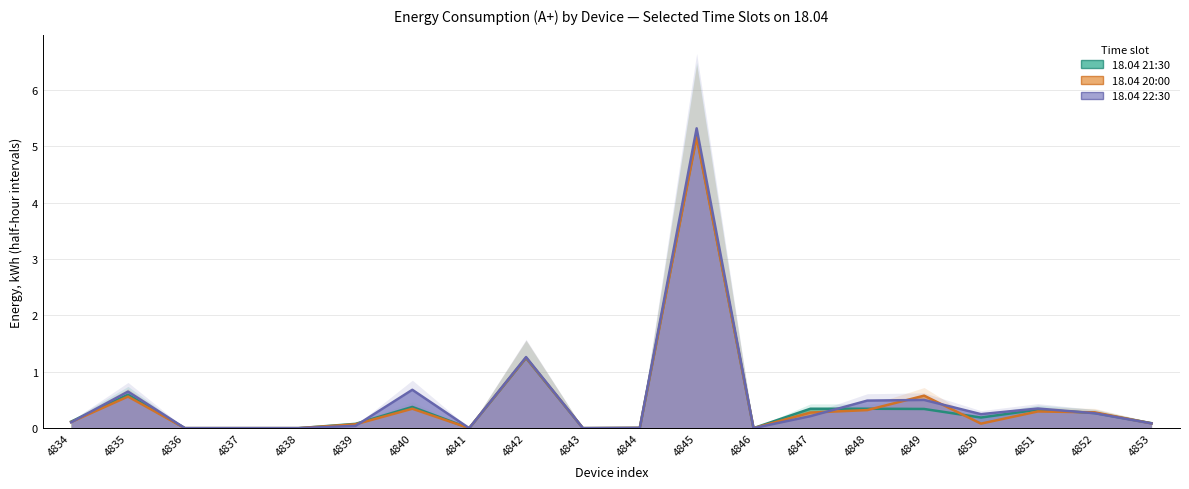

Is it true that 18.04 20:00 equals 0.1 at 4850?

True